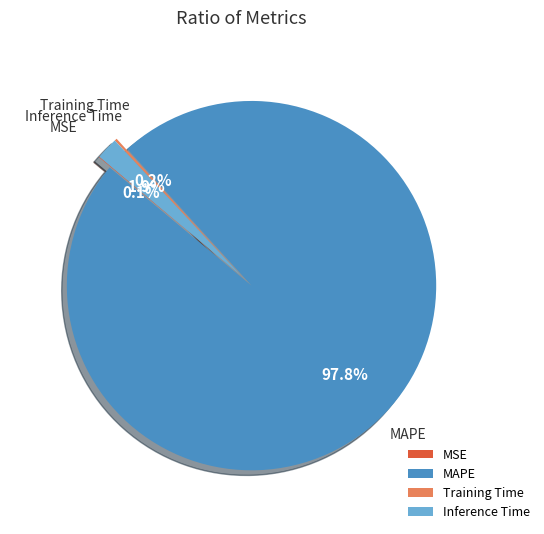

Which slice is the largest?

MAPE